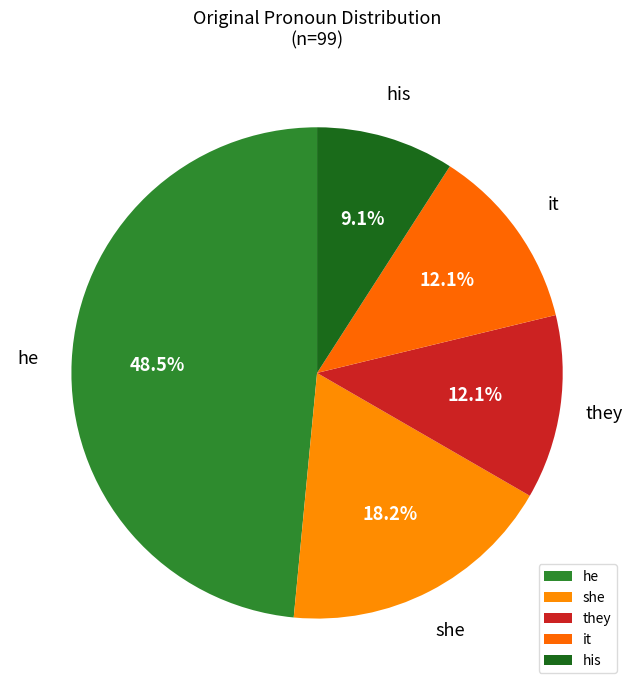

What percentage is NOT represented by she?

81.8%